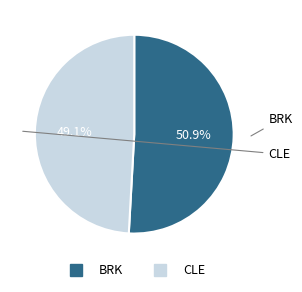

Which category has the smallest portion of the pie?

CLE